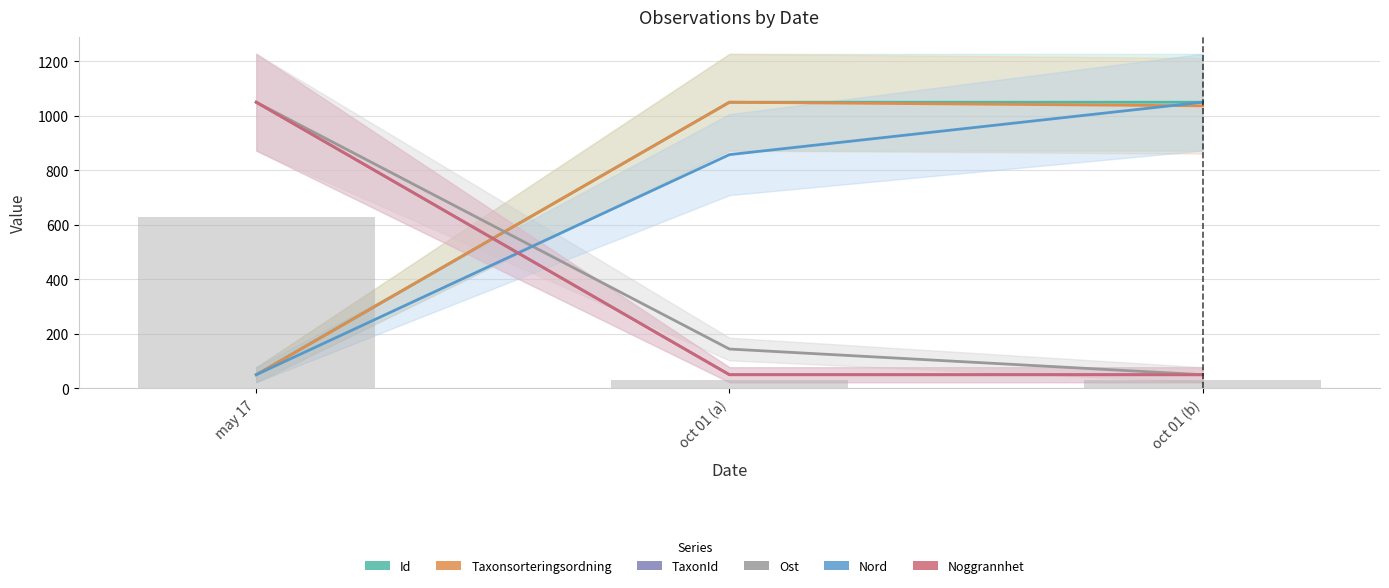

Which series has the largest range (max minus min)?

Id